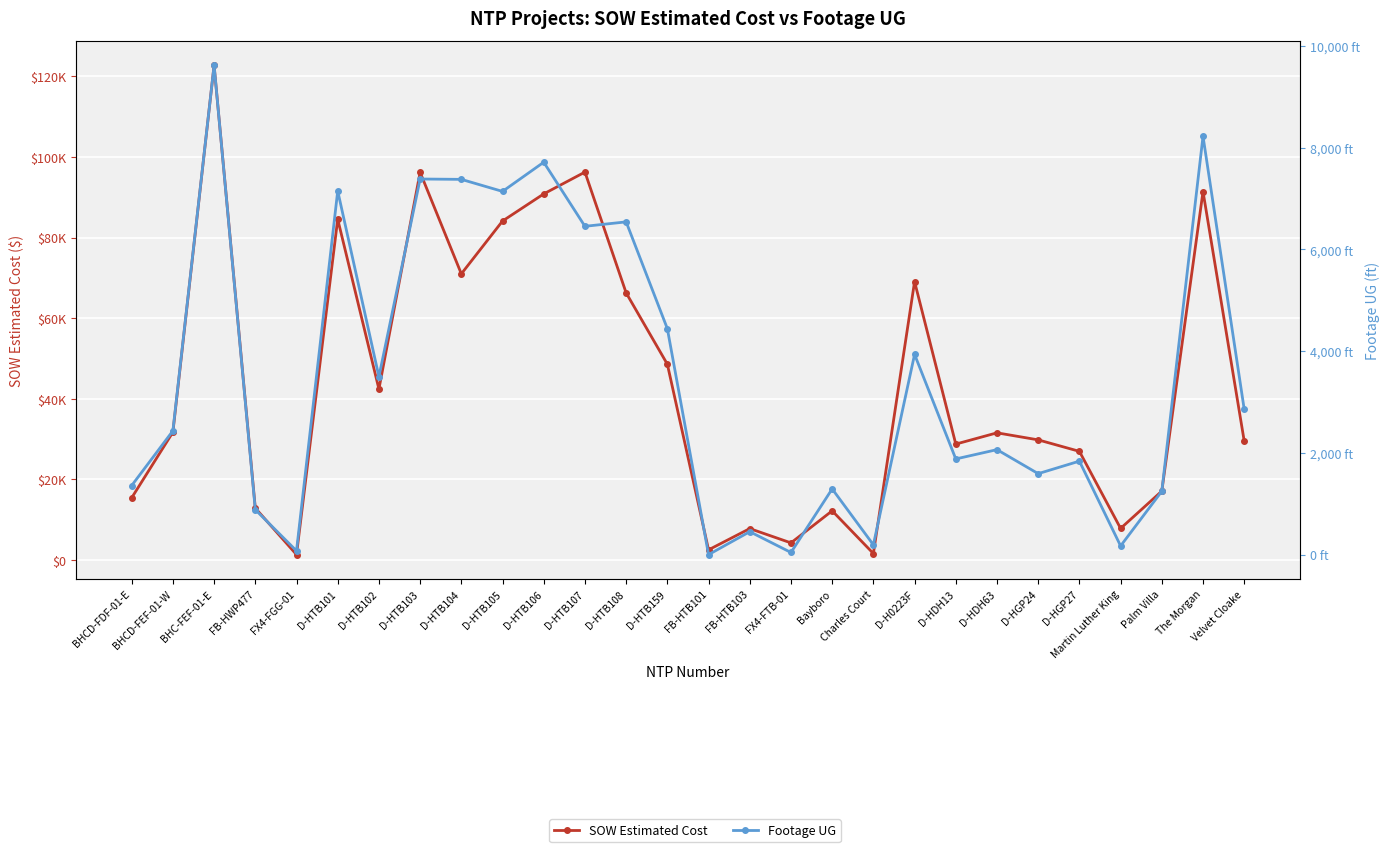

What is the difference between the Footage UG values at Charles Court and FX4-FGG-01?

119.0